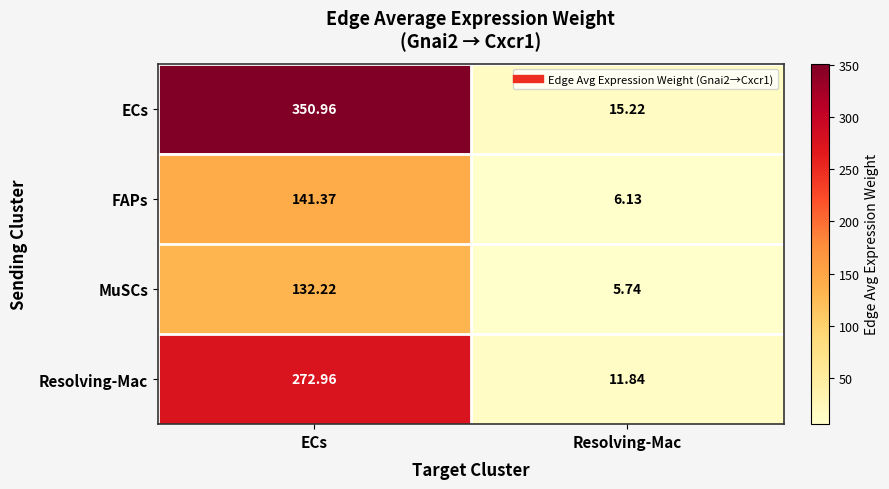

Which category has the lowest value in the Resolving-Mac series?

Resolving-Mac